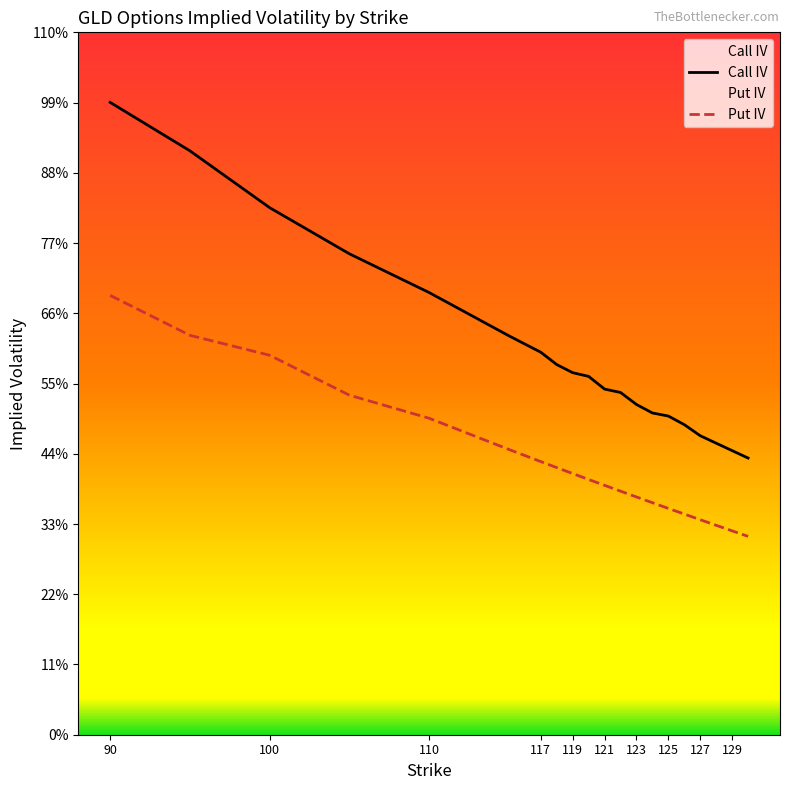

What is the difference between the highest and lowest values at 128?

0.3